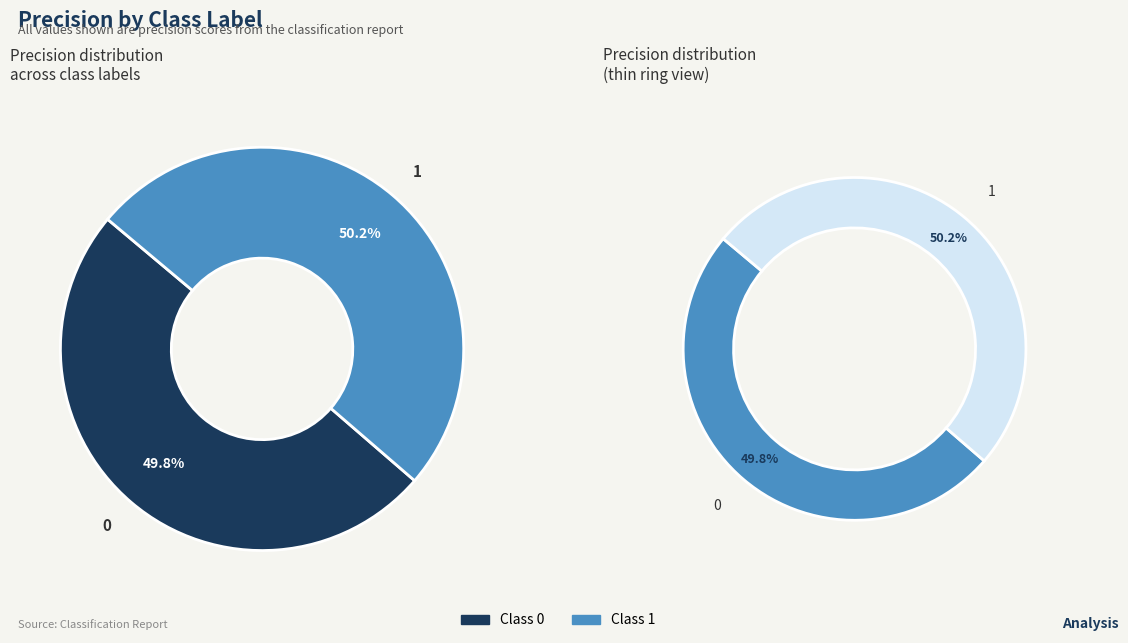

The 0 slice represents 50% of the pie. True or false?

True